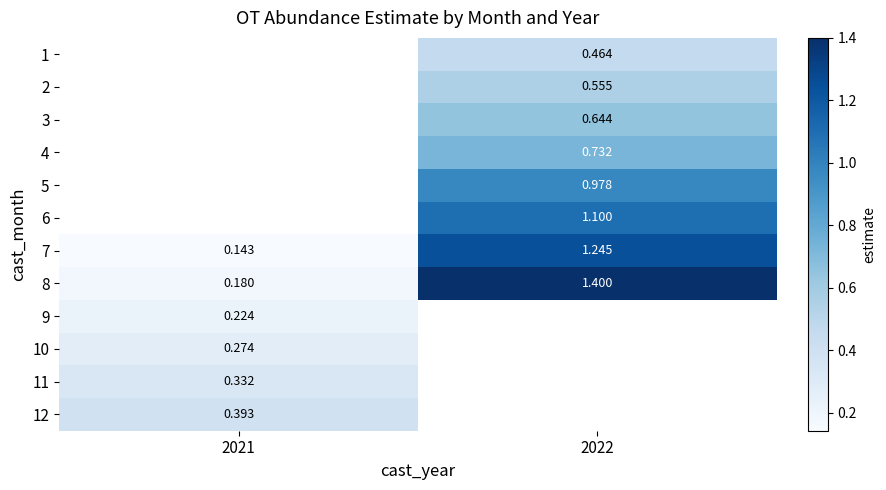

Is the value of 8 at 2022 greater than the value of 7 at 2022?

Yes